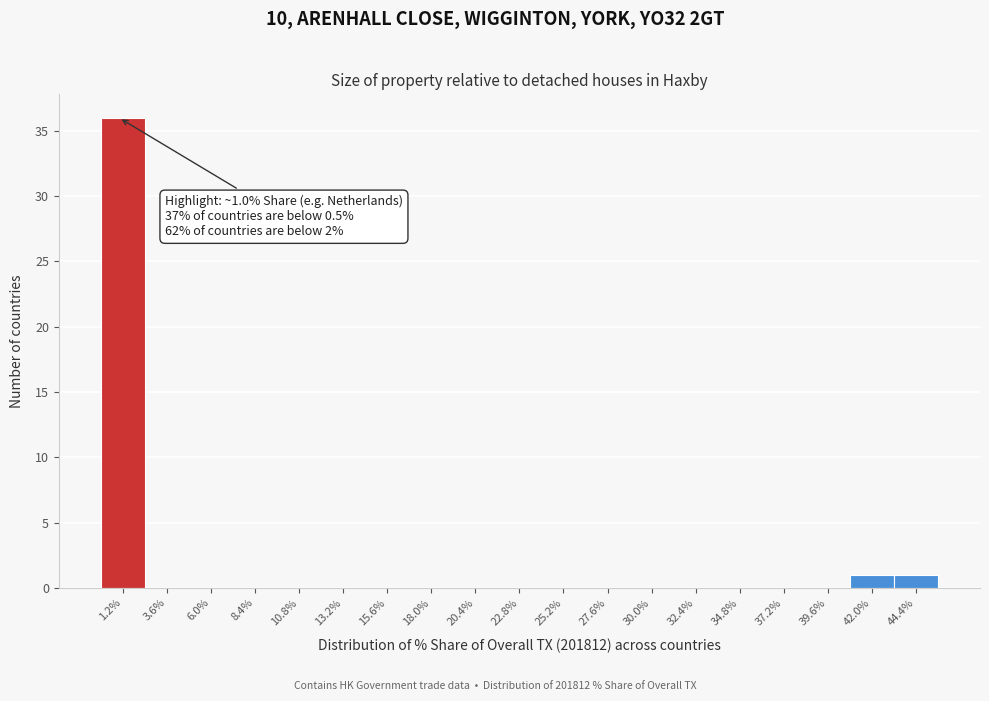

Over which range of the x-axis is the bar tallest?

0.0 to 2.5